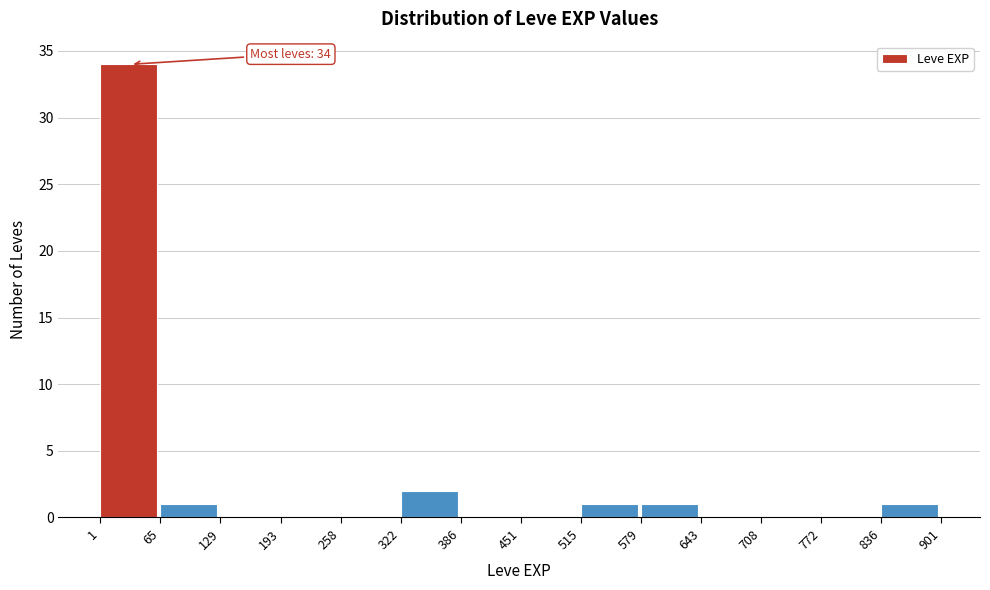

Over which range of the x-axis is the bar tallest?

1 to 65